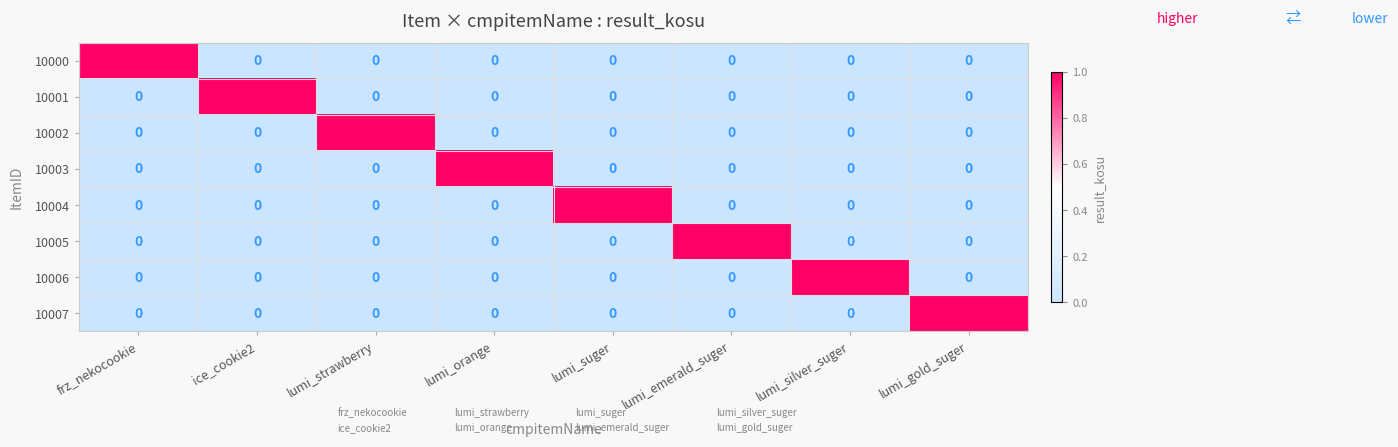

The value of 10001 at lumi_orange is 0. True or false?

True